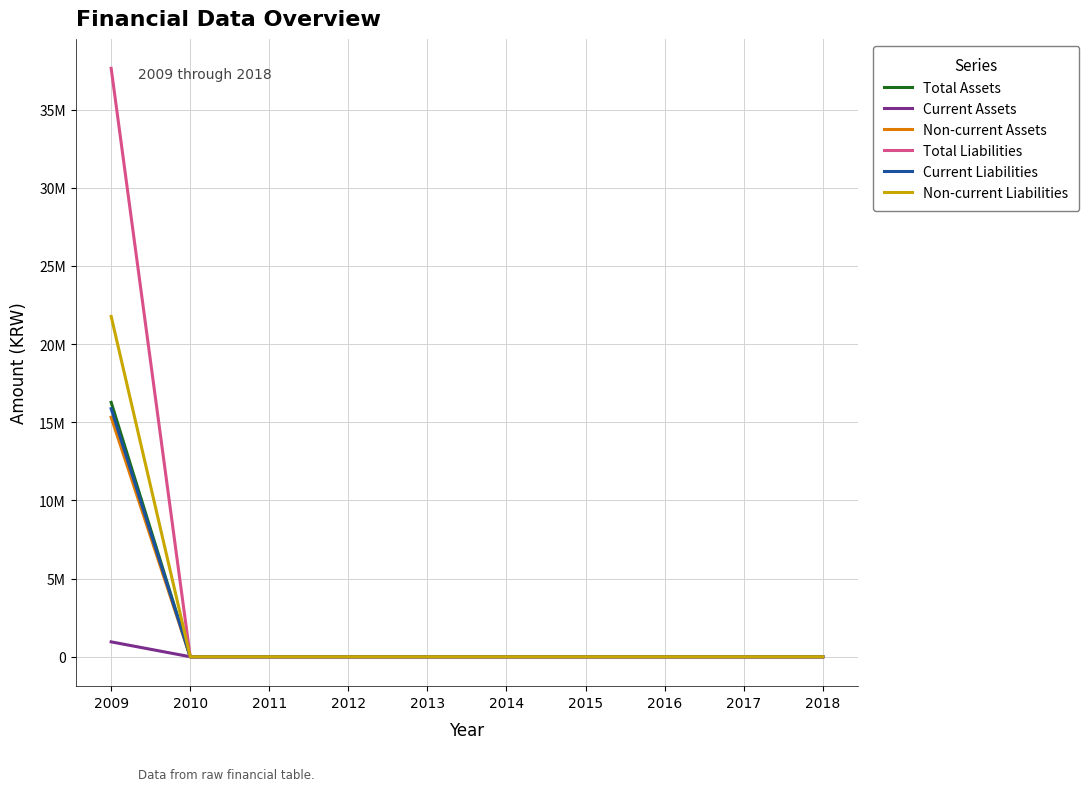

Which series has the widest spread of values?

Total Liabilities